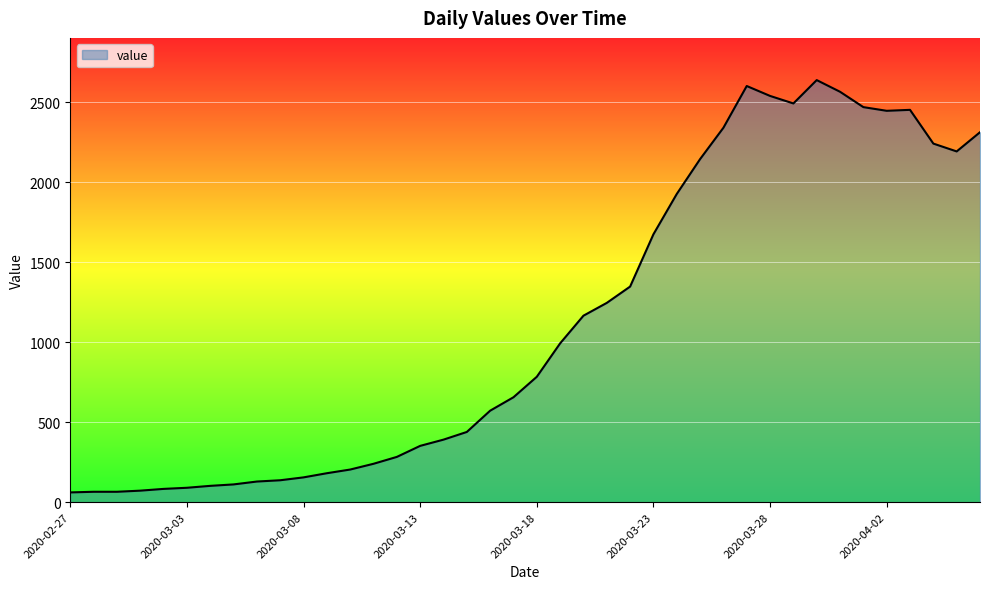

What is the difference between the maximum and minimum values?

2578